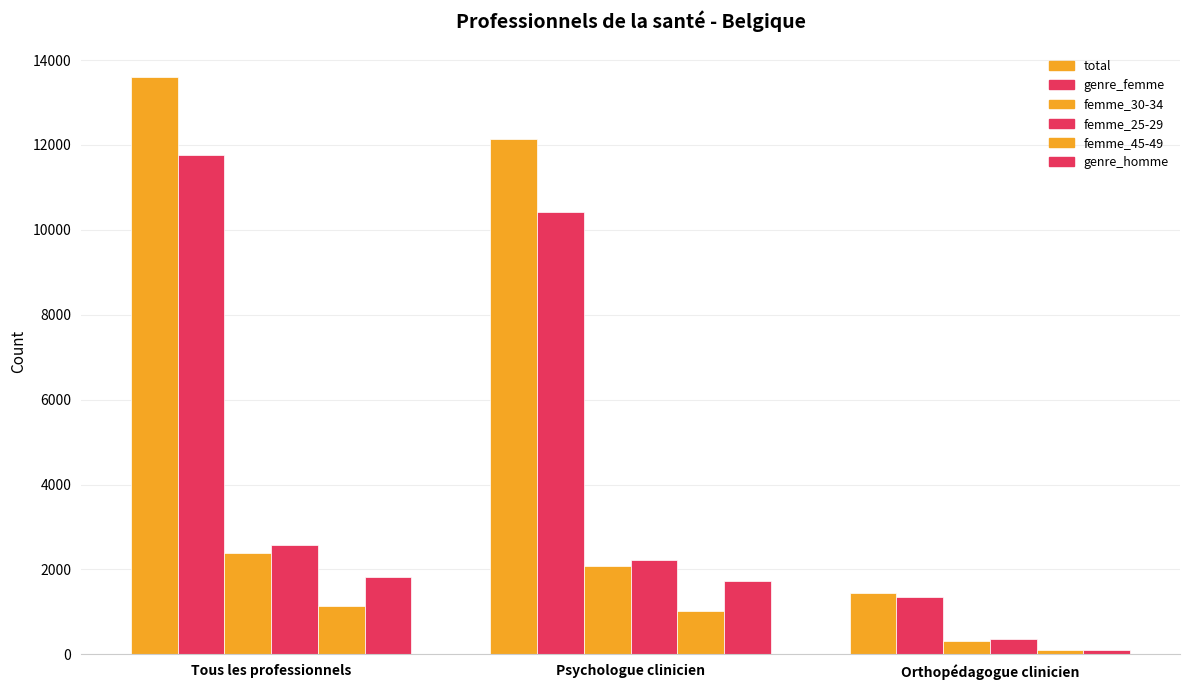

How many groups of bars are there?

3